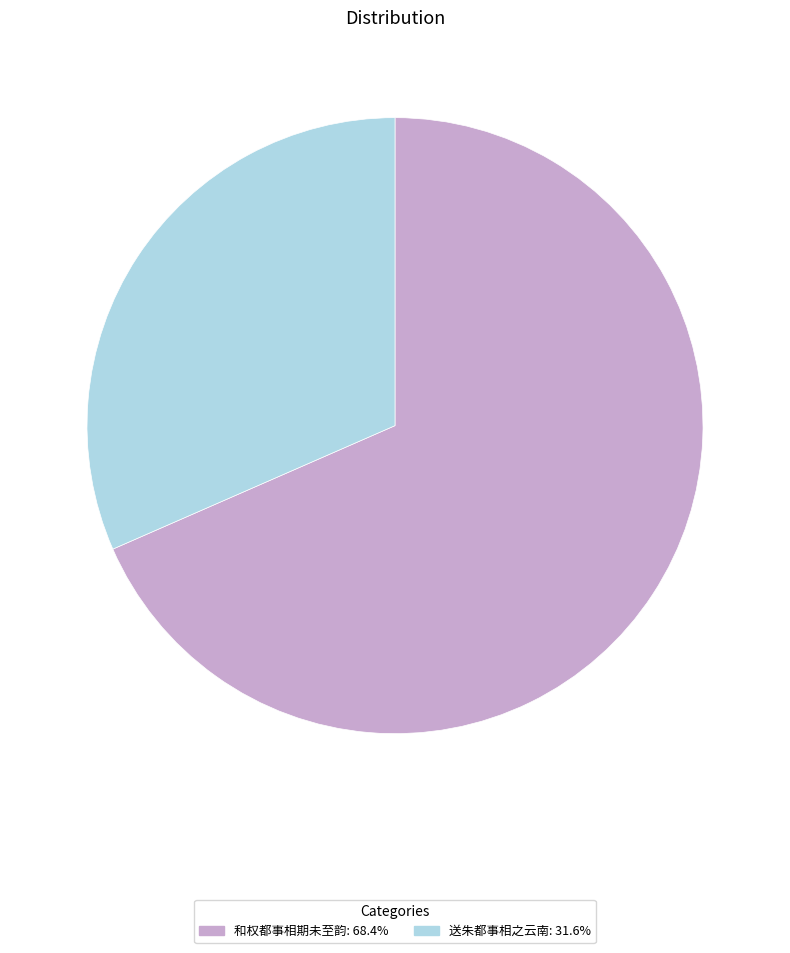

Which slice is the smallest?

送朱都事相之云南